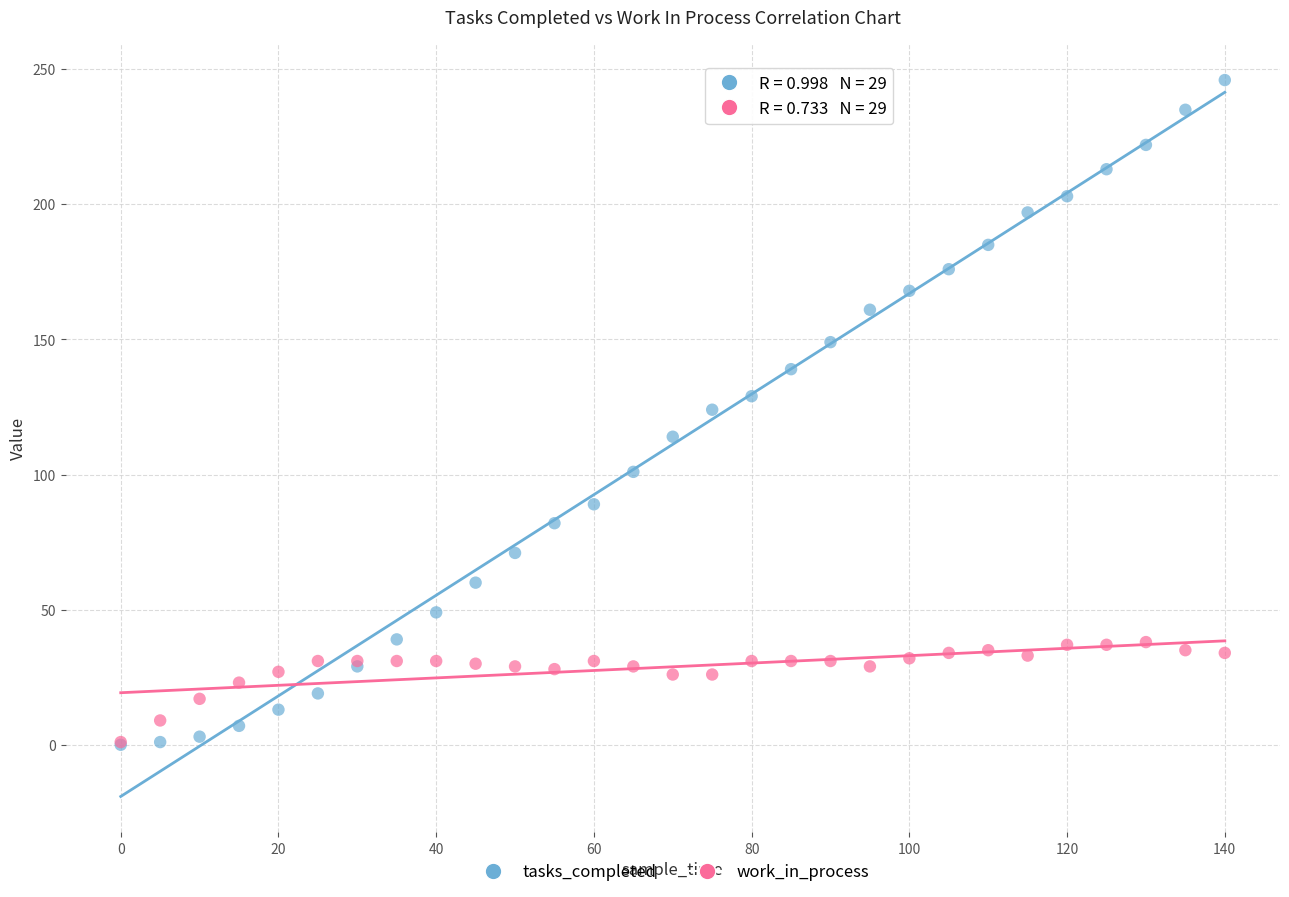

What are all the series names shown in the legend?

tasks_completed, work_in_process